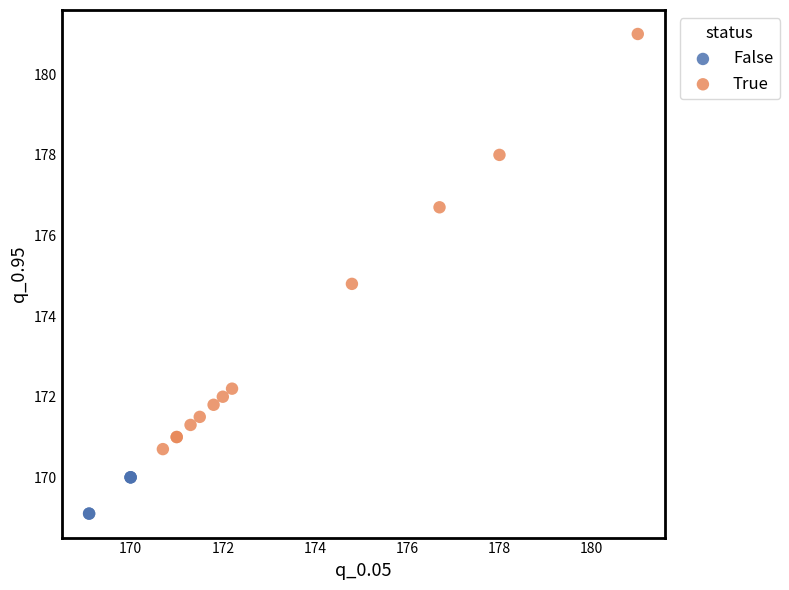

What are all the series names shown in the legend?

False, True